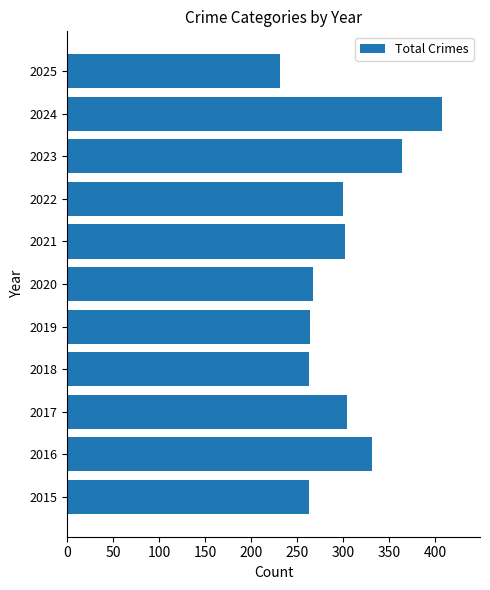

True or false: the data shows 597 at 2023.

False